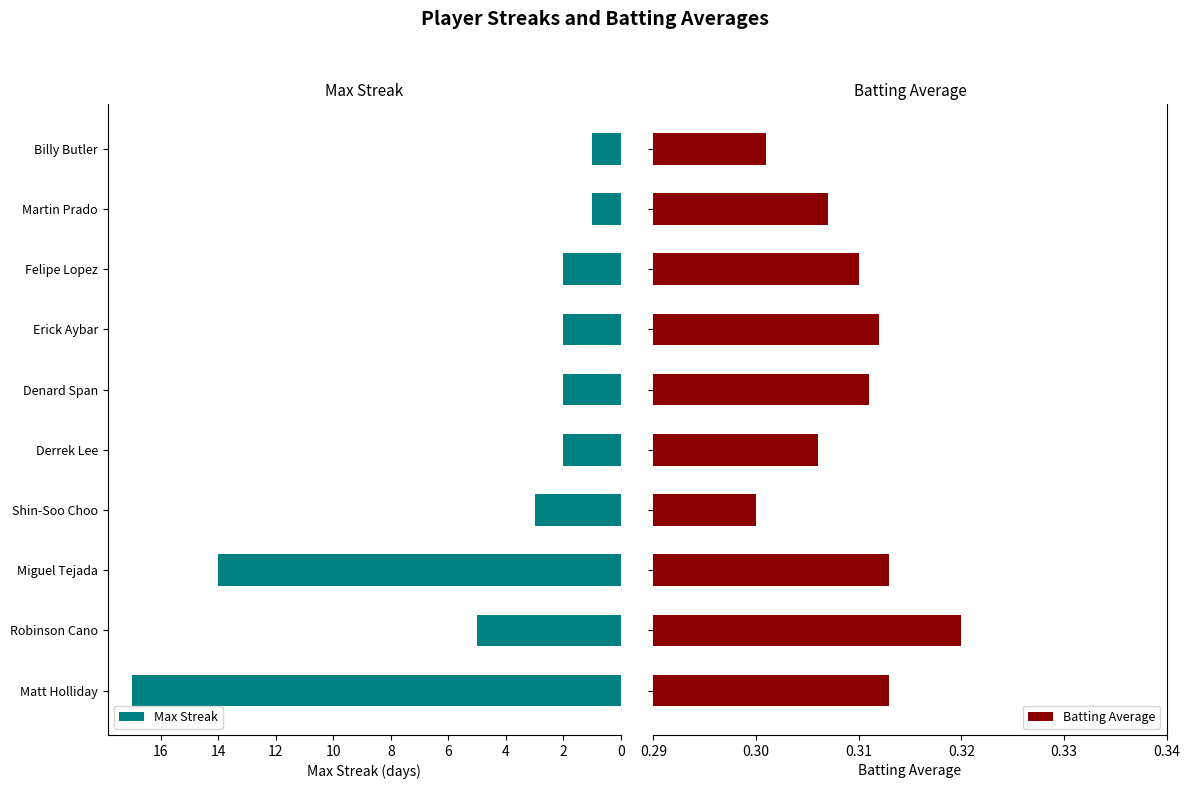

What is the sum of all Max Streak values?

49